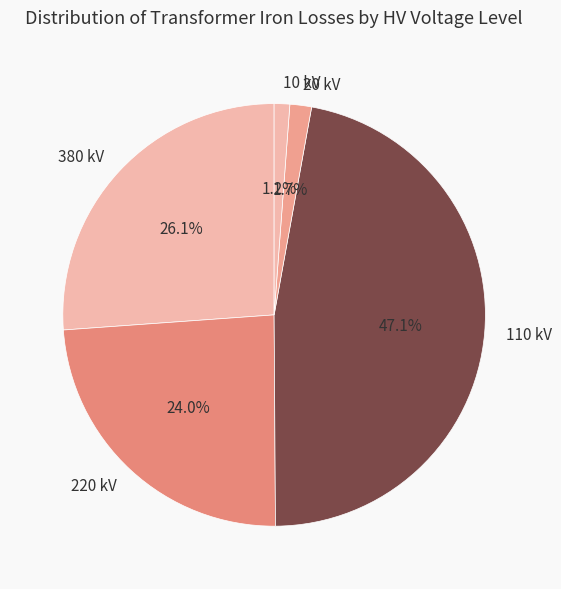

Which has a higher value, 110 kV or 220 kV?

110 kV